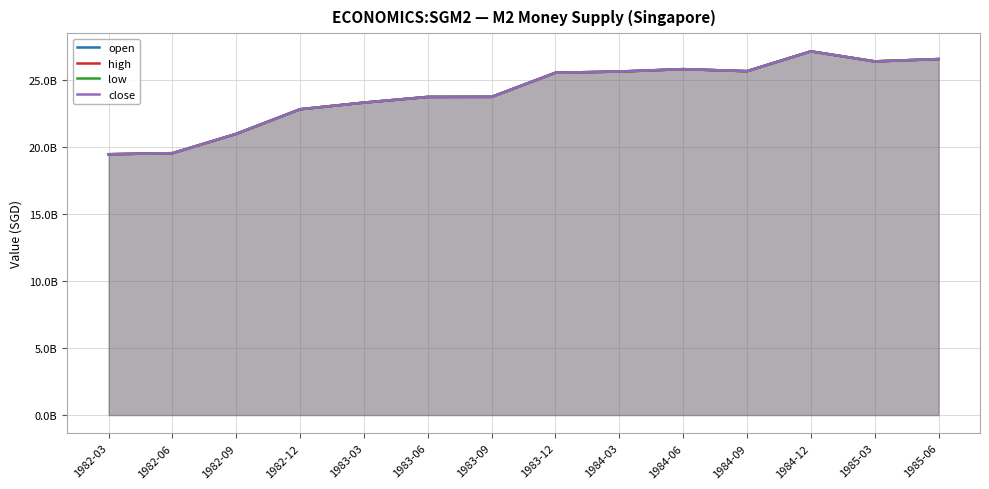

What is the sum of the high values at 1982-03 and 1984-03?

45.1